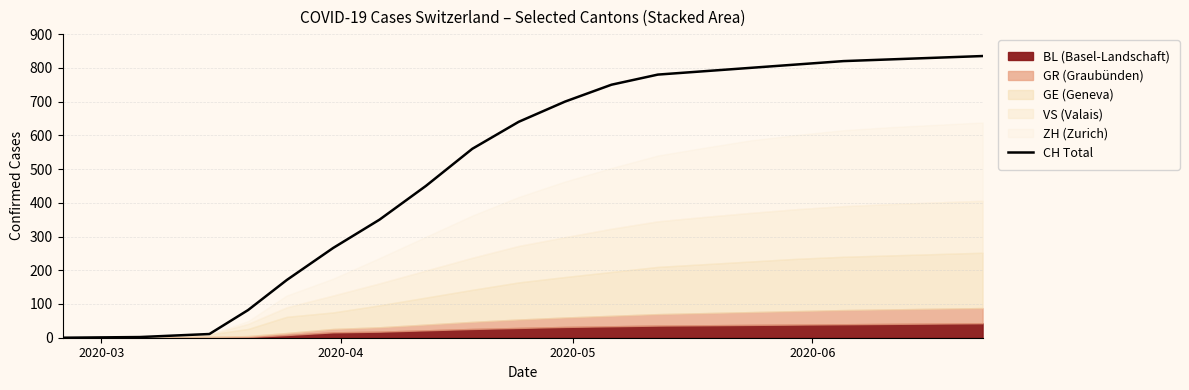

What is the highest value of the CH Total series?

835